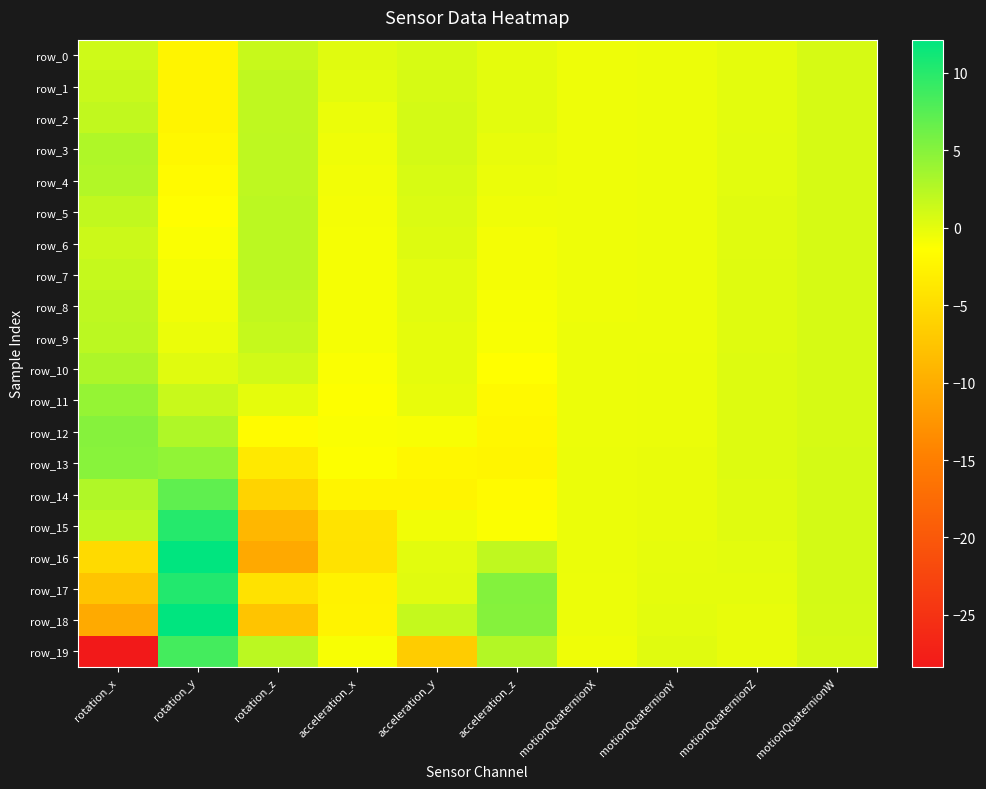

What is the difference between the row_5 values at acceleration_z and acceleration_y?

1.0